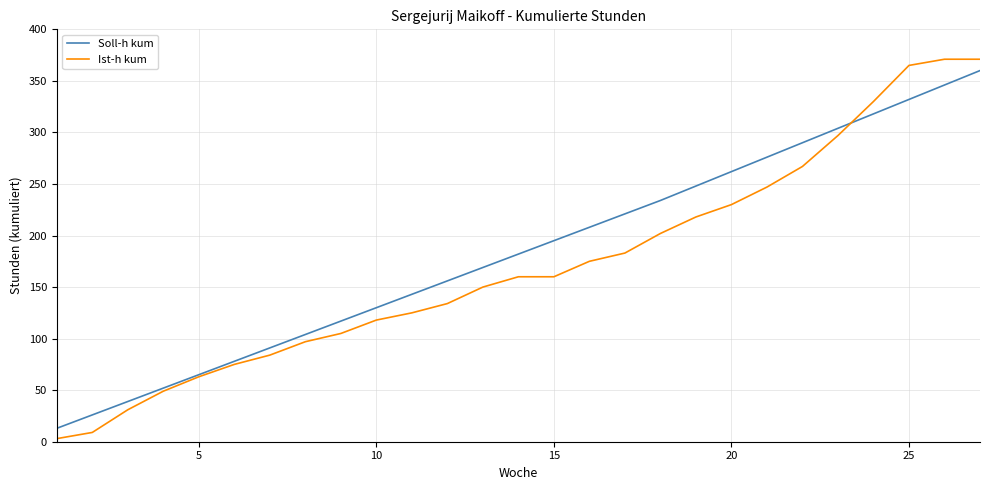

Is this an area chart (filled region under the line)?

No